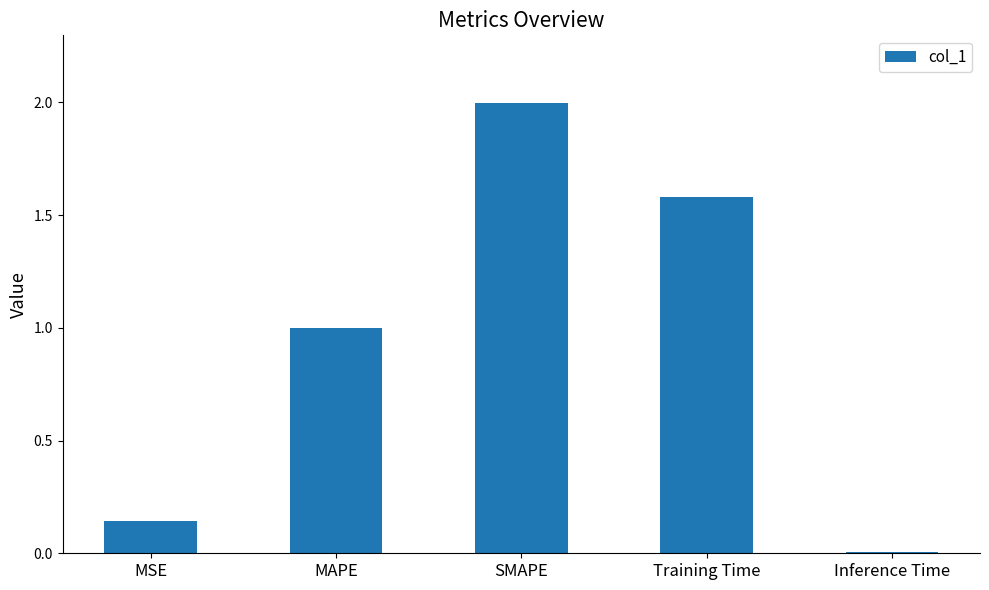

Where is the data nearest to the value 1?

MAPE